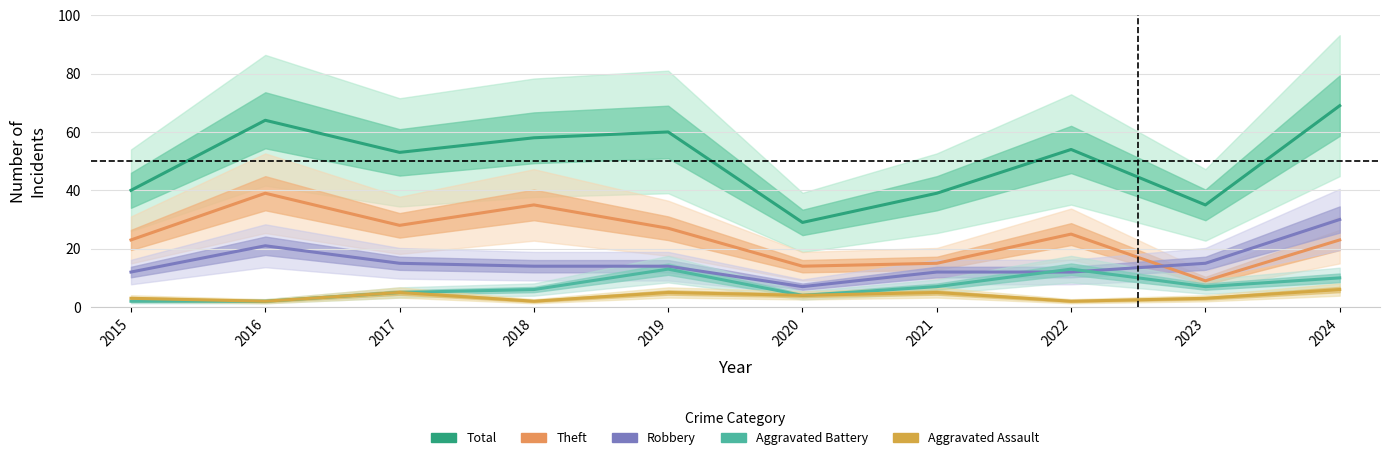

What is the difference between the Aggravated Battery values at 2020 and 2018?

2